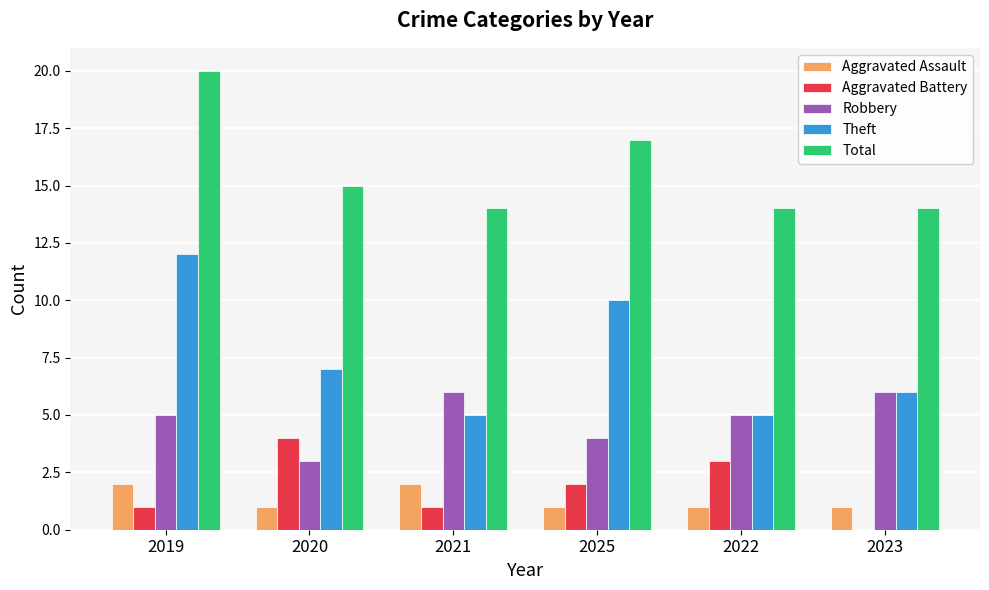

Is the value of Theft at 2023 greater than the value of Total at 2021?

No